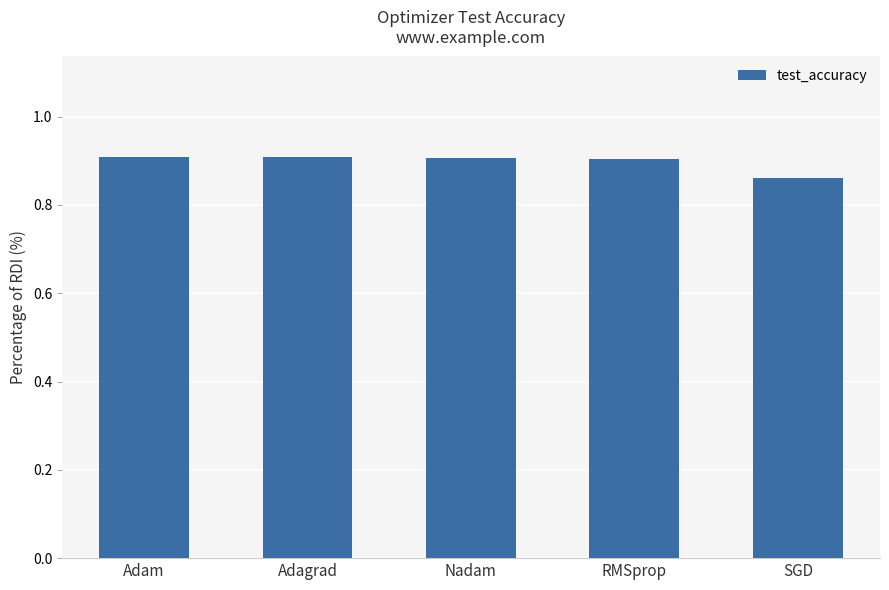

The value at Adam is 0.9. True or false?

True